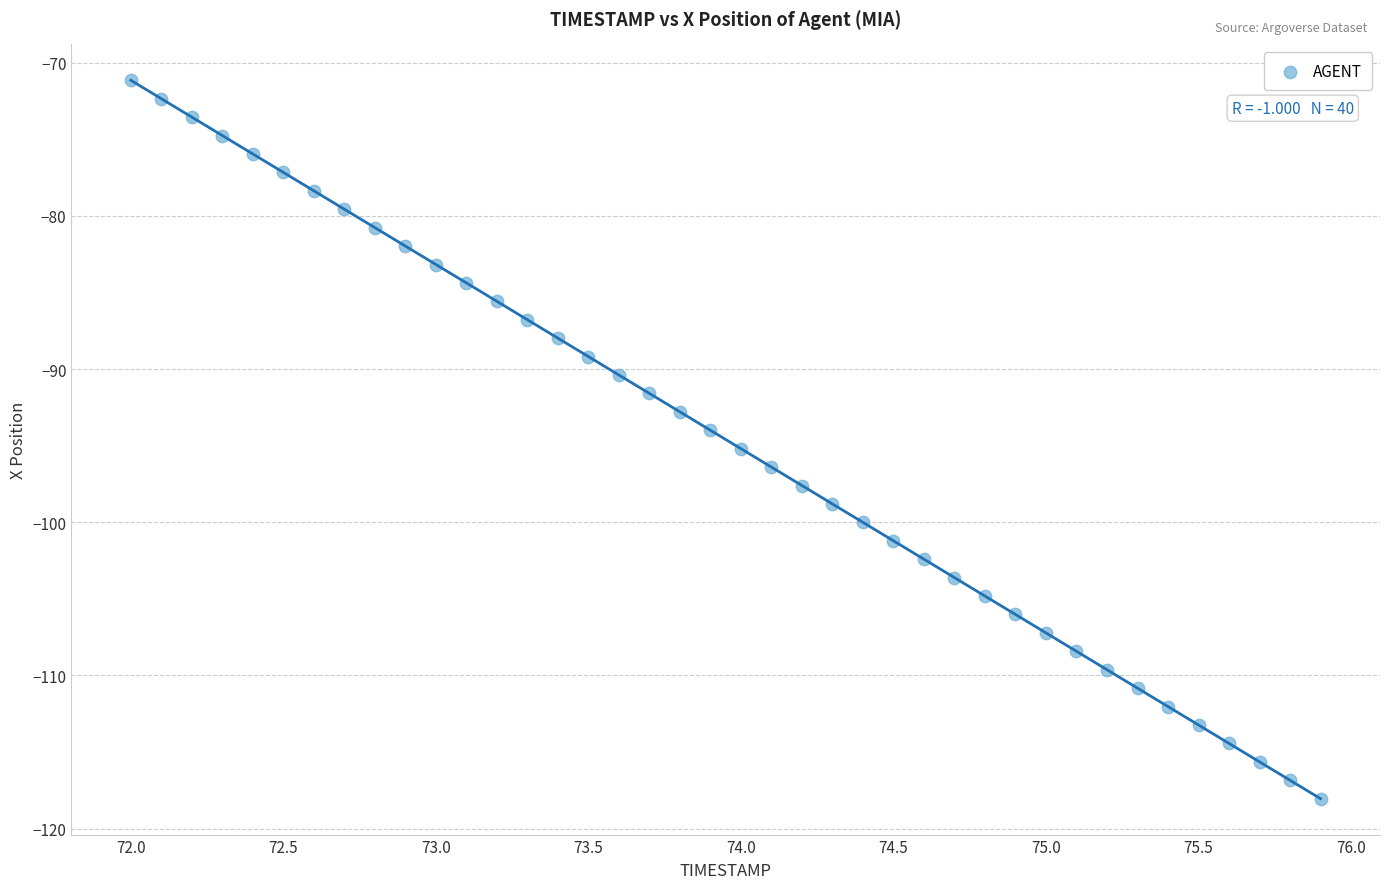

What is the range of X values (max minus min)?

3.9